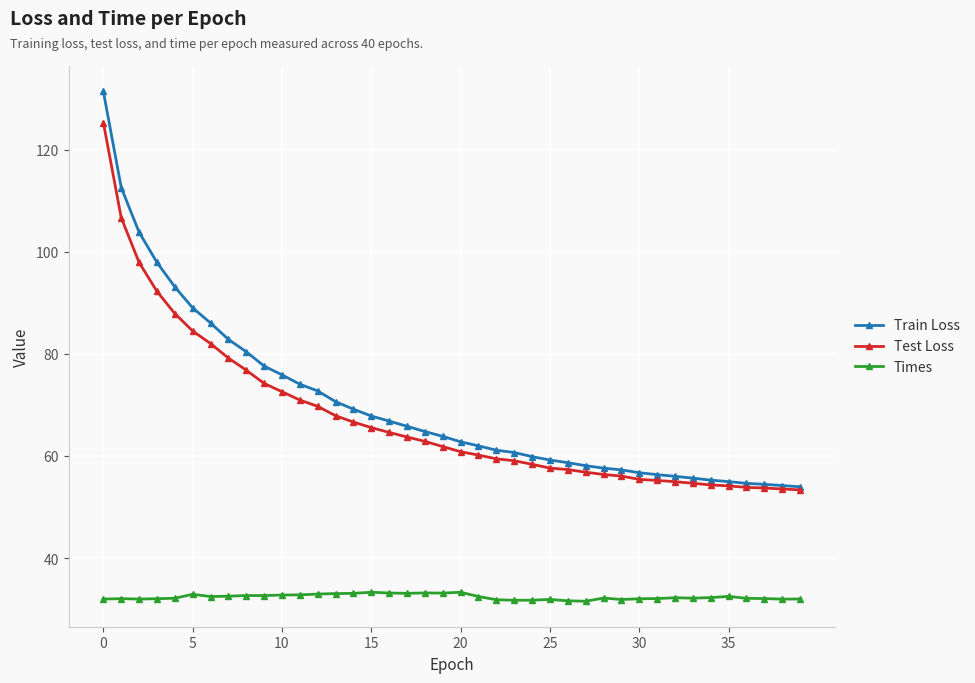

Which series has the largest range (max minus min)?

Train Loss